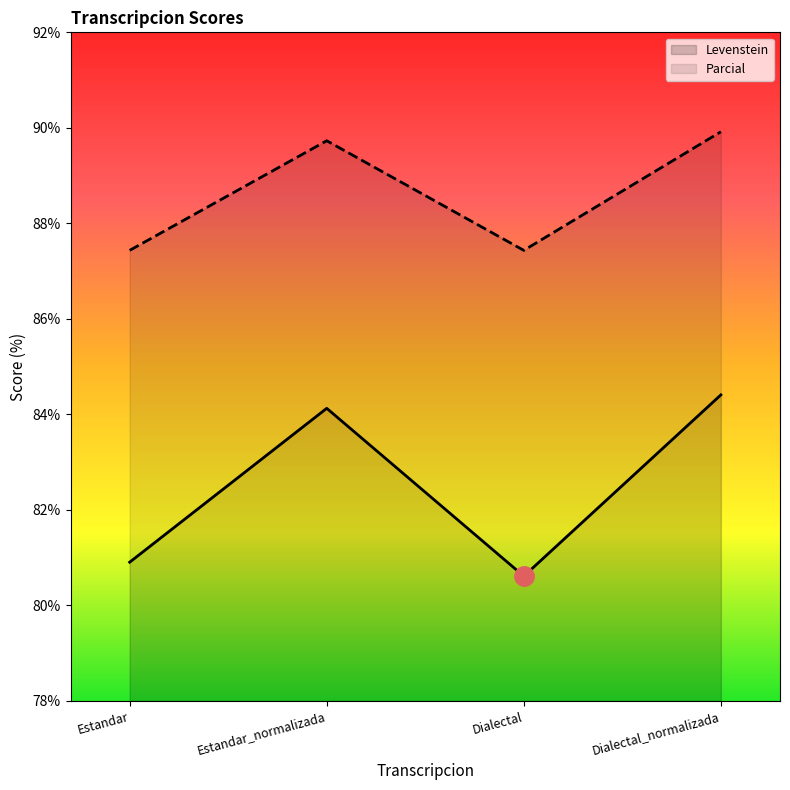

At which category does Parcial reach its first local valley?

Dialectal